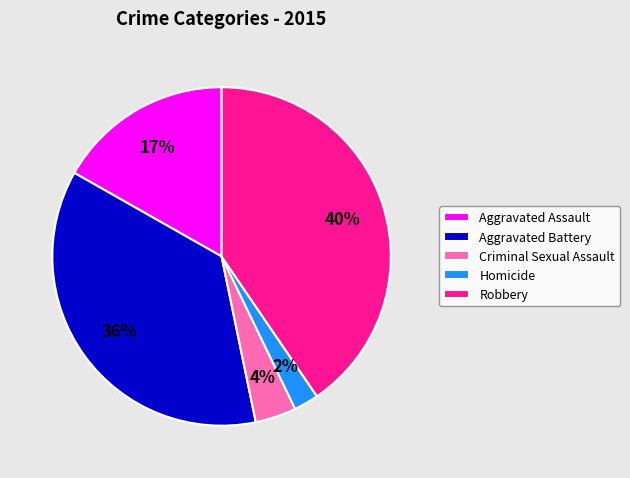

Count the number of slices in the pie.

5